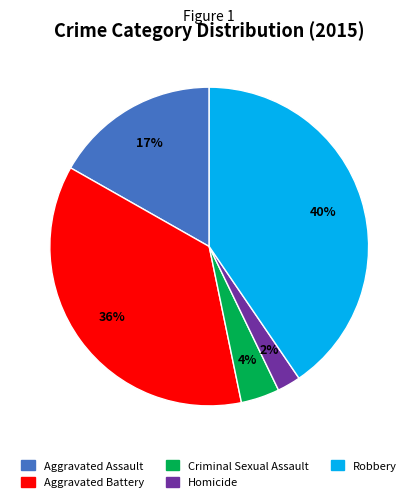

Which has a higher value, Criminal Sexual Assault or Aggravated Battery?

Aggravated Battery